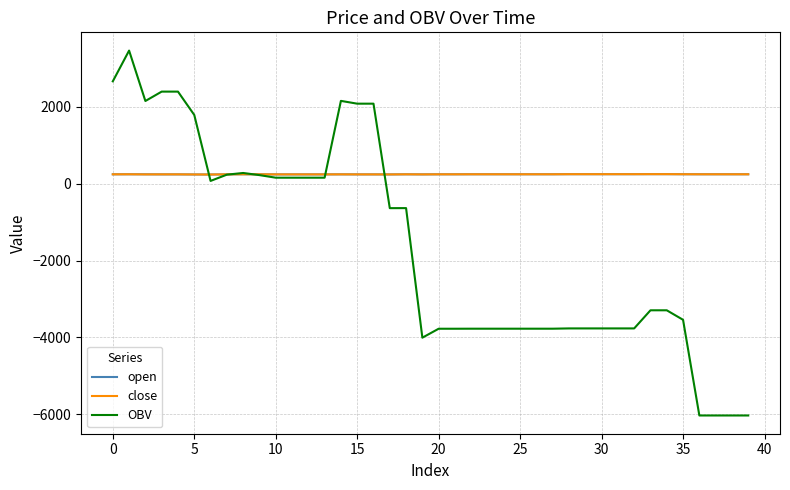

What is the minimum value shown in the chart?

-6029.6